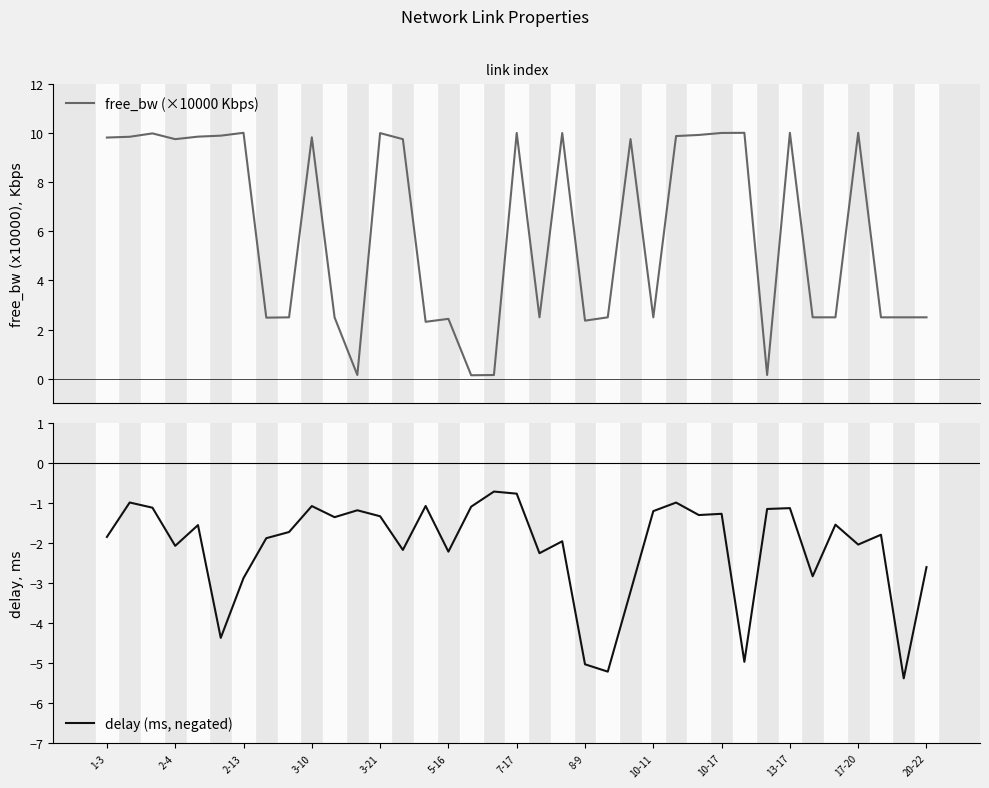

How many data points in free_bw (×10000 Kbps) are less than 9?

18